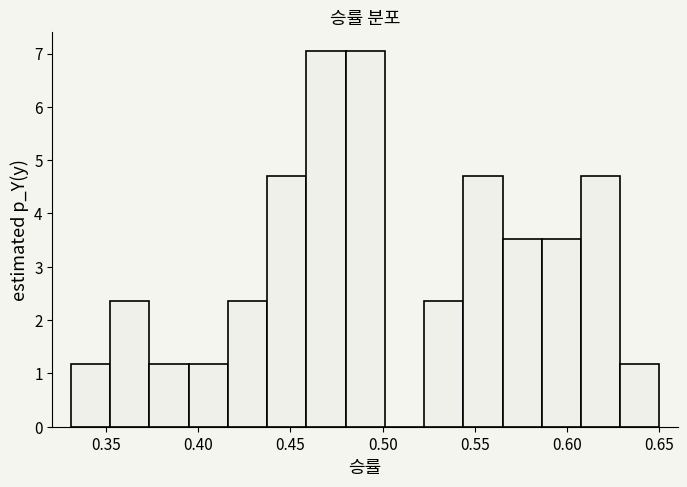

Reading left to right, list every bar in this chart as the range it spans on the x-axis followed by its height. Neither the bar edges nor the heights are printed on the chart, so give them approximately, as read against the axes.

0.330 to 0.350: 1.2
0.350 to 0.375: 2.4
0.375 to 0.395: 1.2
0.395 to 0.415: 1.2
0.415 to 0.435: 2.4
0.435 to 0.460: 4.7
0.460 to 0.480: 7.1
0.480 to 0.500: 7.1
0.500 to 0.520: 0
0.520 to 0.545: 2.4
0.545 to 0.565: 4.7
0.565 to 0.585: 3.5
0.585 to 0.605: 3.5
0.605 to 0.630: 4.7
0.630 to 0.650: 1.2